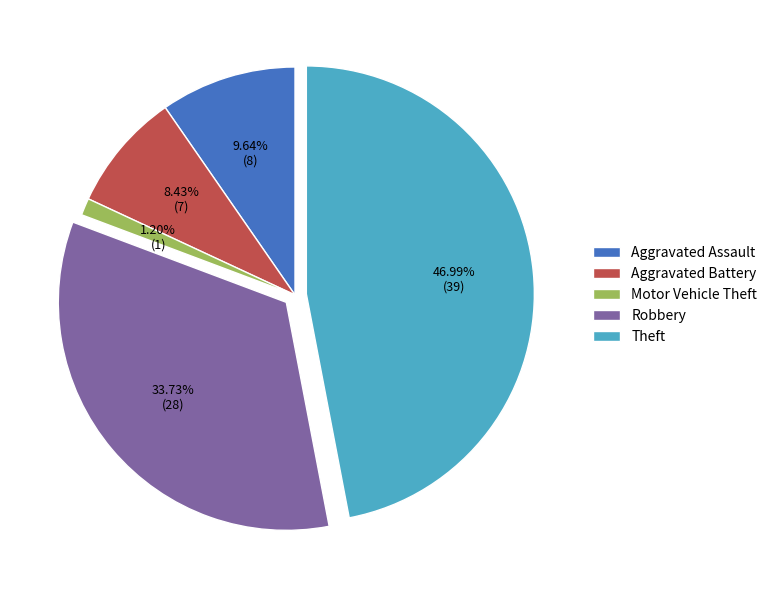

How many slices are in this pie chart?

5